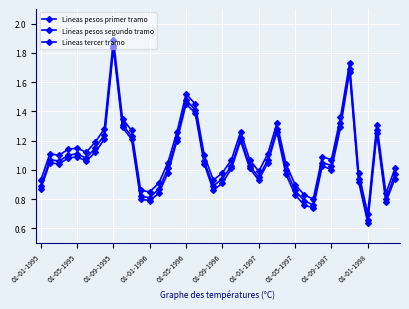

How many lines are shown in the chart?

3